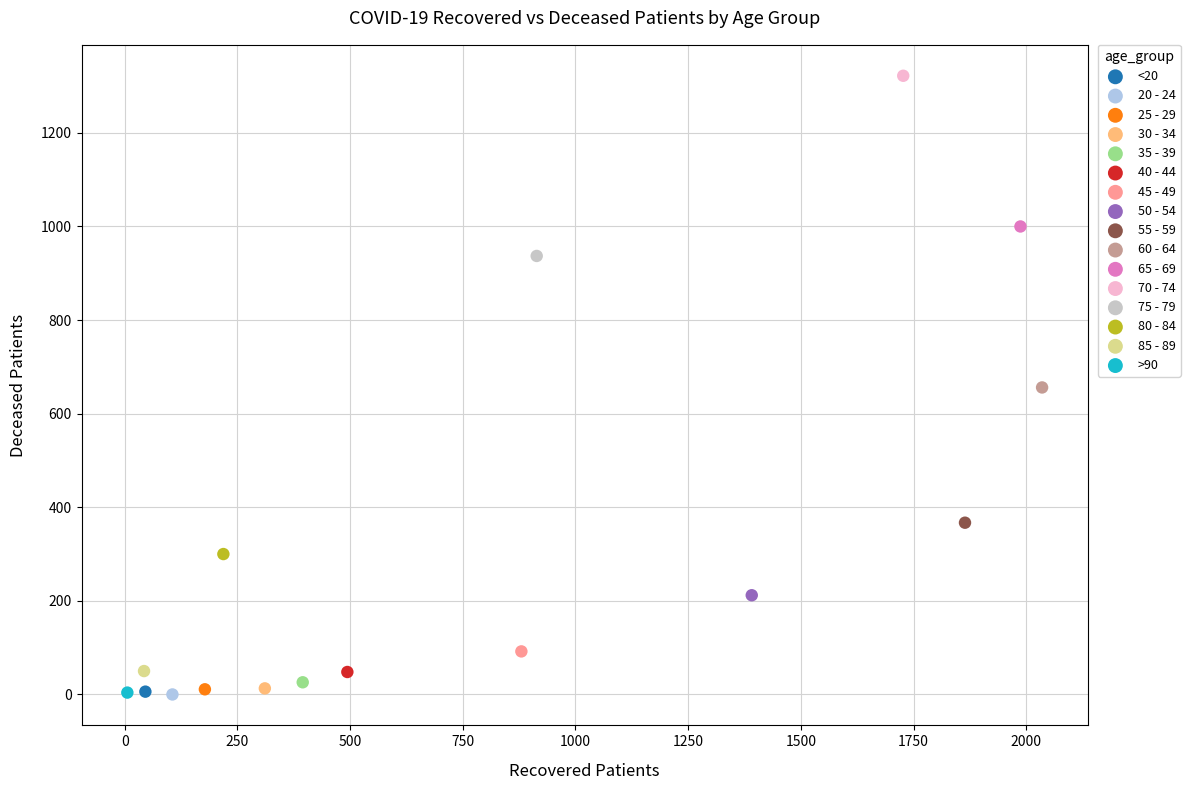

What are all the series names shown in the legend?

<20, 20 - 24, 25 - 29, 30 - 34, 35 - 39, 40 - 44, 45 - 49, 50 - 54, 55 - 59, 60 - 64, 65 - 69, 70 - 74, 75 - 79, 80 - 84, 85 - 89, >90